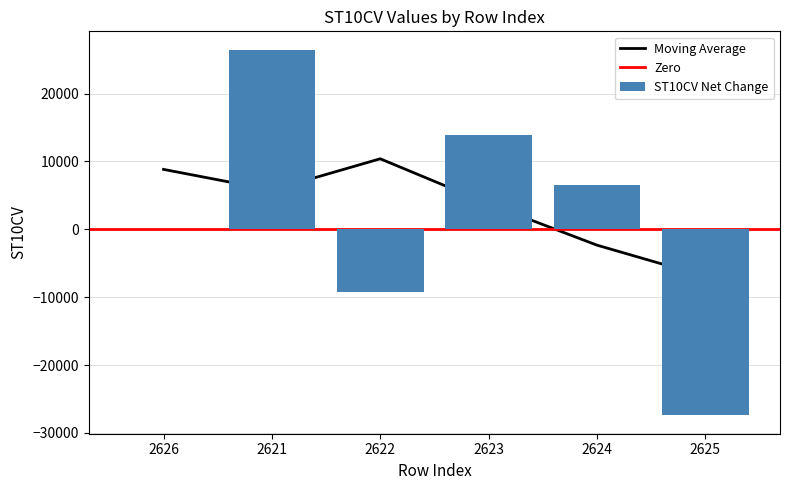

The ST10CV Net Change series shows 2057 at 2624. True or false?

False